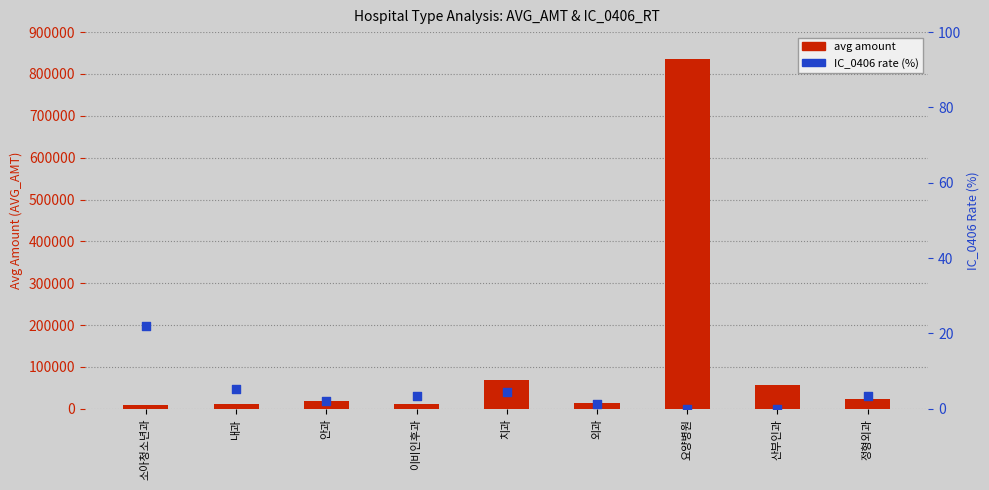

What are all the series names shown in the legend?

avg amount, IC_0406 rate (%)